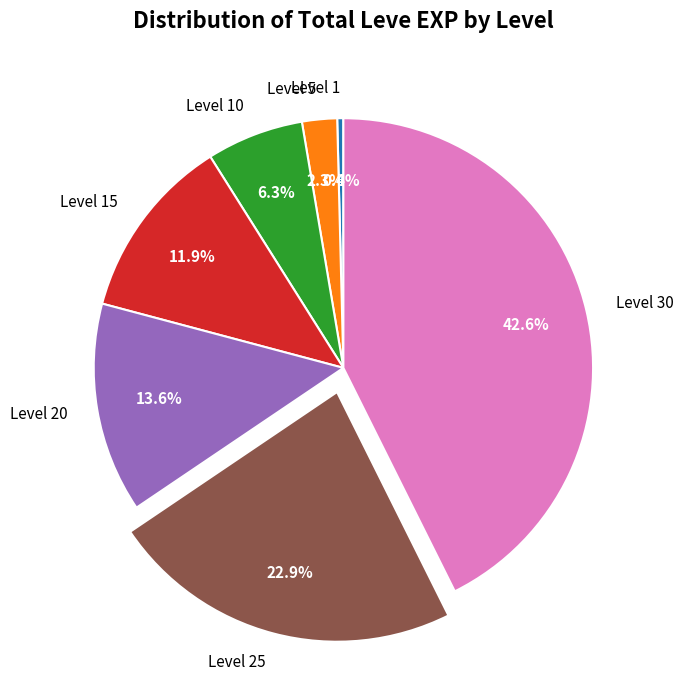

How many slices are in this pie chart?

7